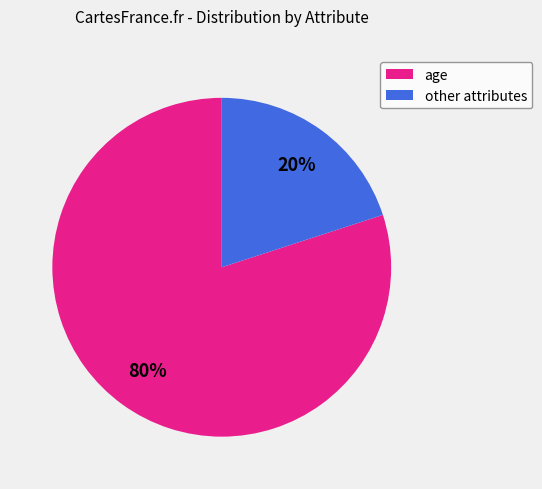

To the nearest percent, what is the average slice percentage?

50%